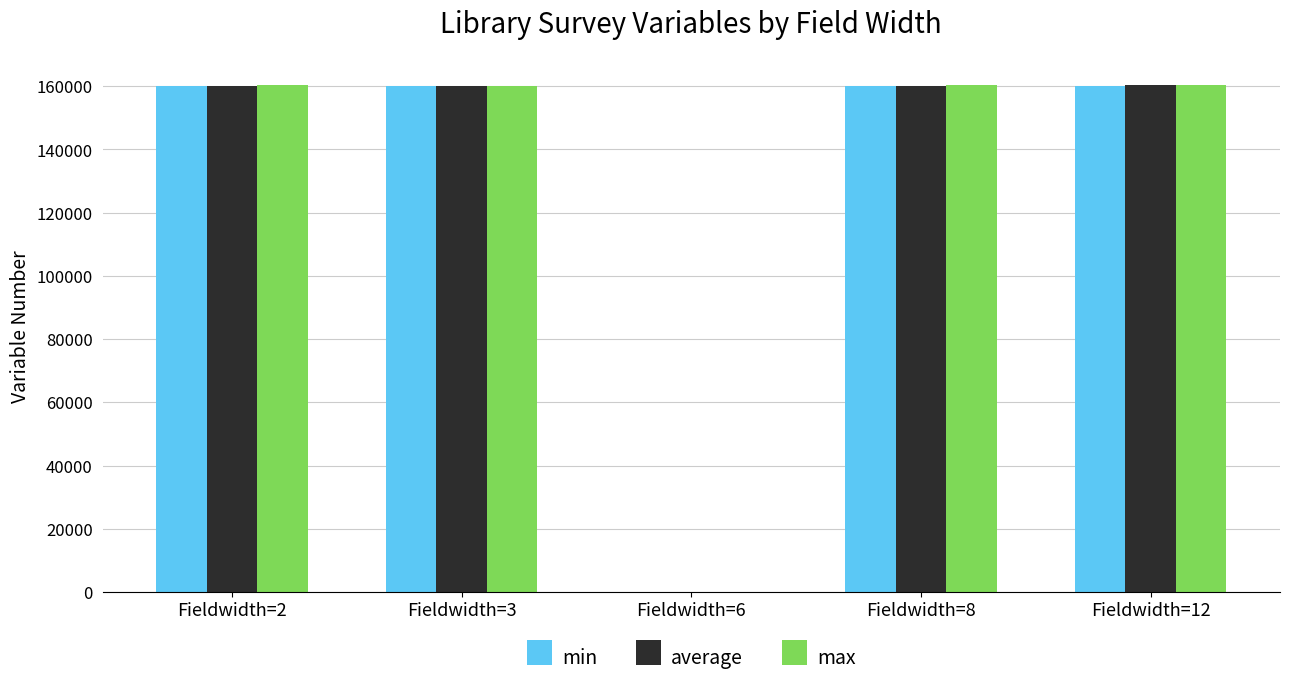

At which label is average closest to 80092?

Fieldwidth=8